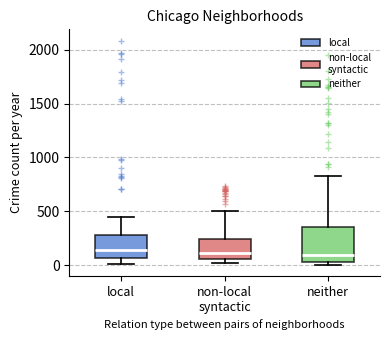

Reading left to right, transcribe this box plot: for each box, give where its median line is, the range the box spans, and where its two whiskers end, as read against the y-axis. The values are not printed on the chart, so give them approximately, as read against the axis.

local: median 150, box 50 to 300, whiskers 0 to 450
non-local syntactic: median 100, box 50 to 250, whiskers 0 to 500
neither: median 100, box 50 to 350, whiskers 0 to 850